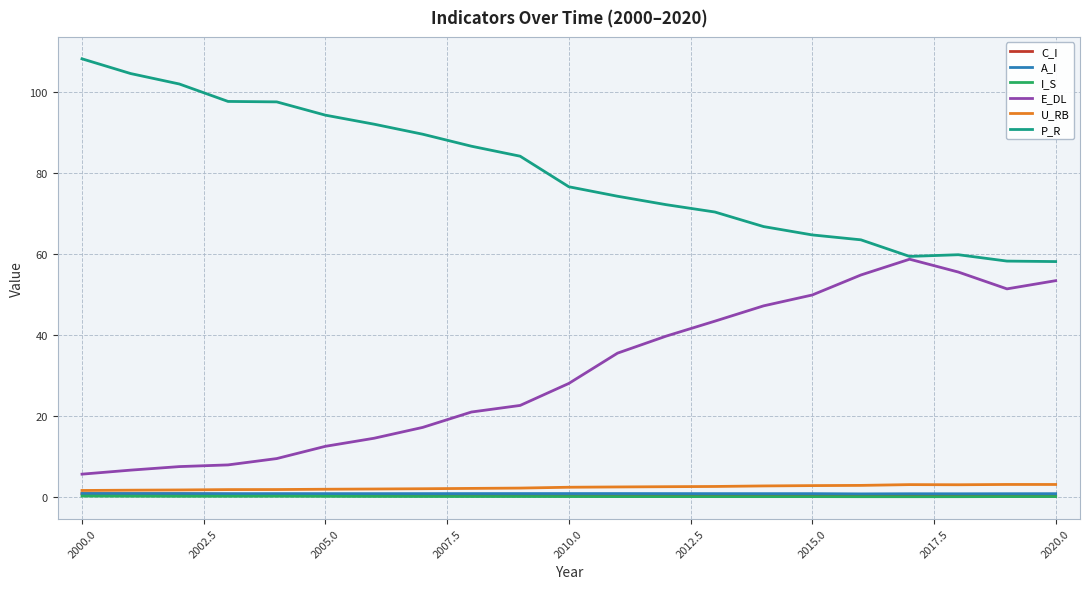

What is the greatest value displayed?

108.1